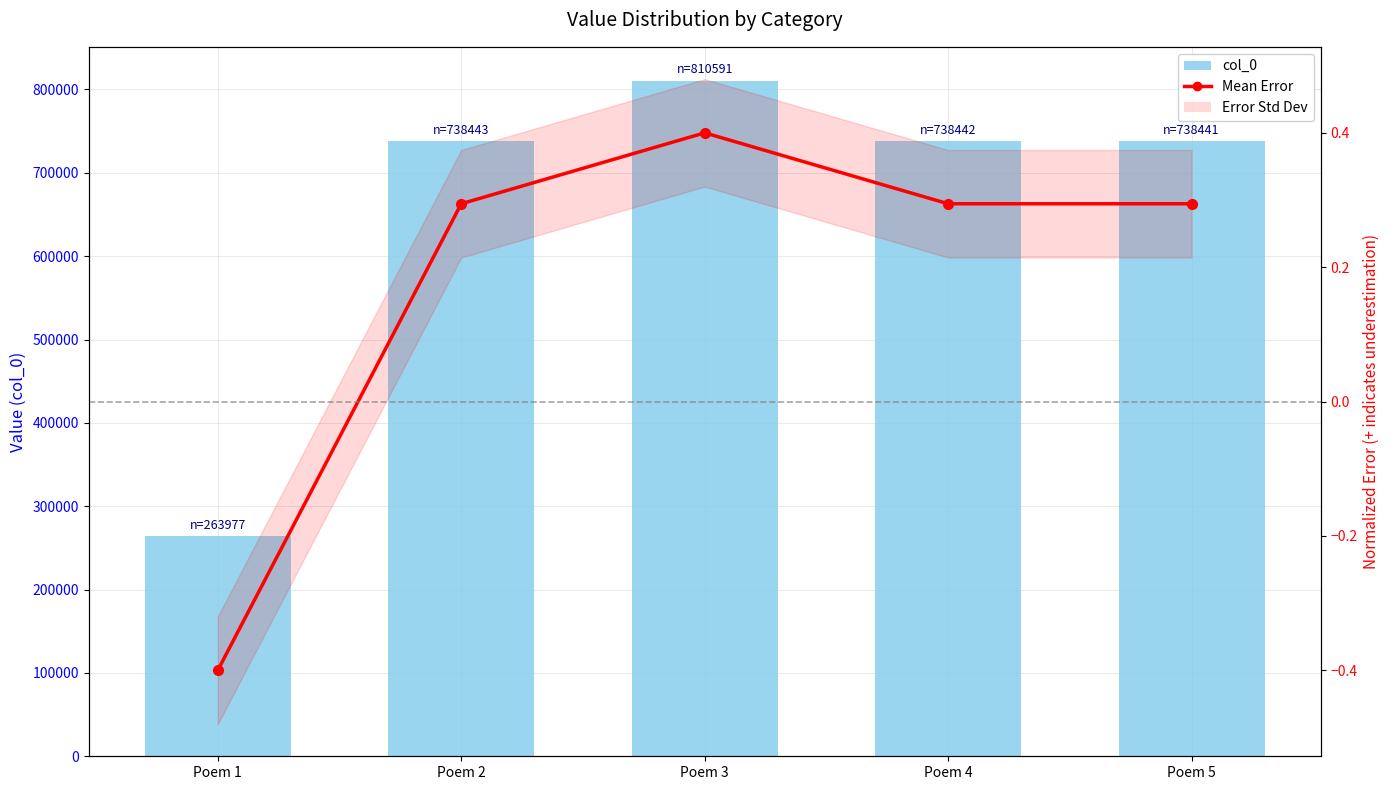

How many groups of bars are there?

5